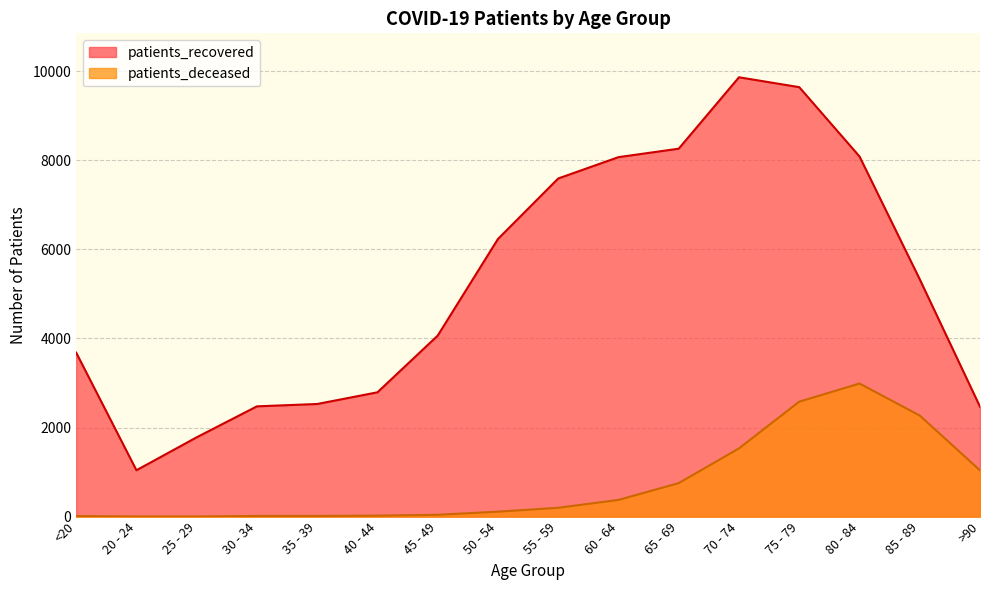

In patients_recovered, how many points are lower than both neighbors (excluding endpoints)?

1